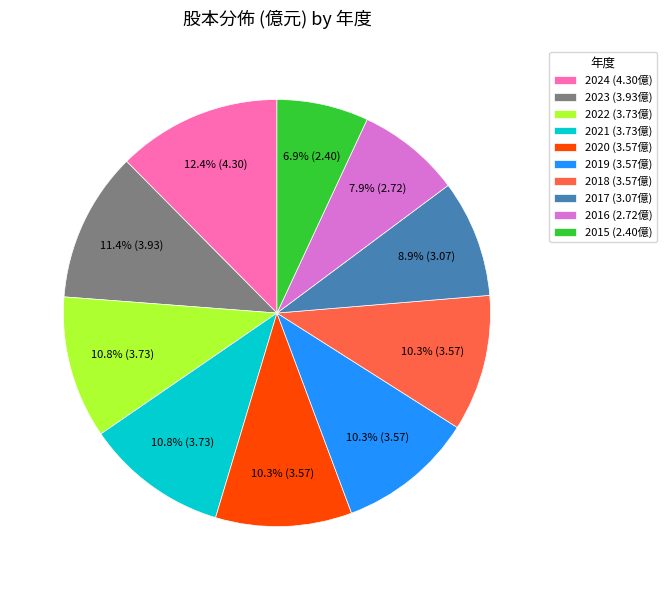

Is there any slice that represents more than half of the pie?

No